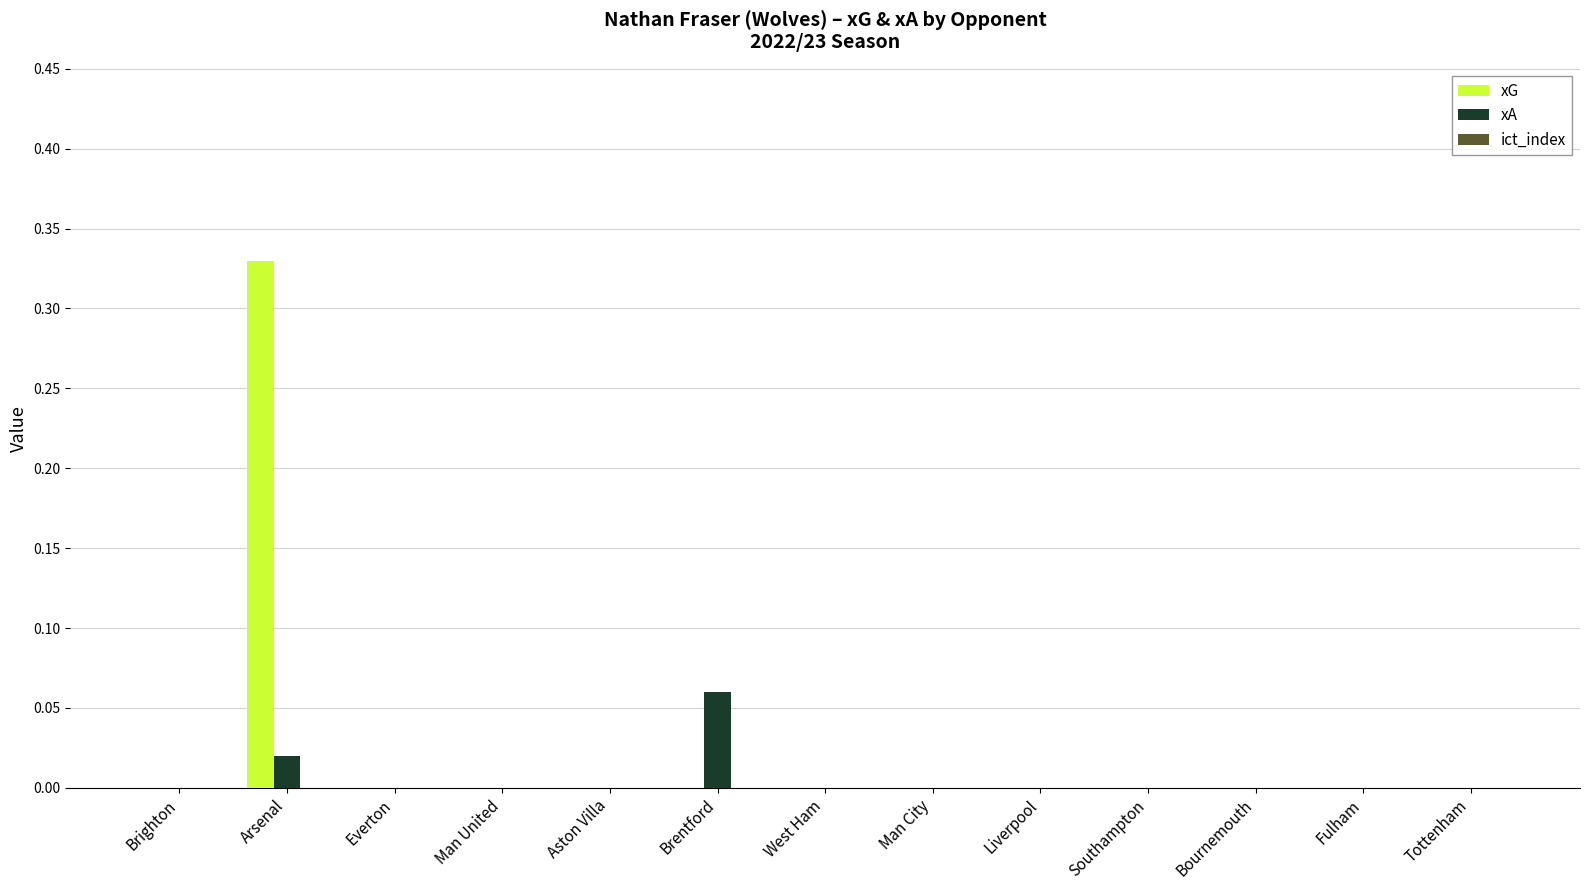

Which category has the highest value in the xG series?

Arsenal